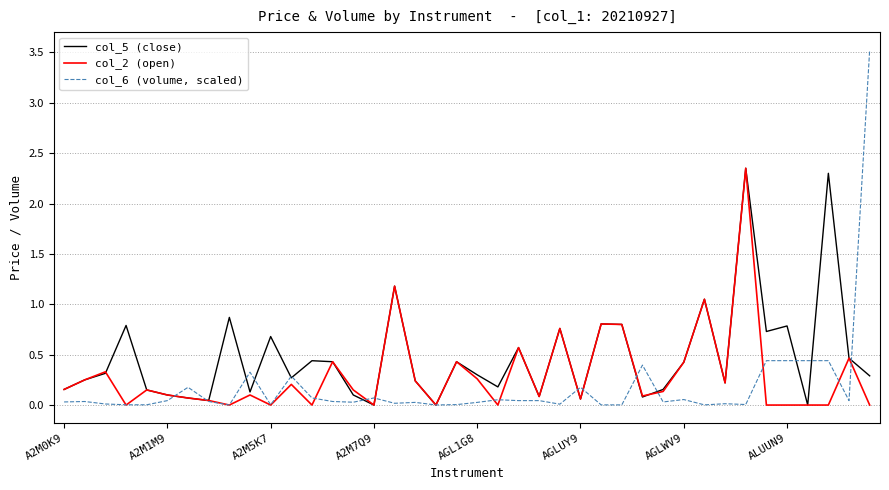

Which series has the largest range (max minus min)?

col_6 (volume, scaled)